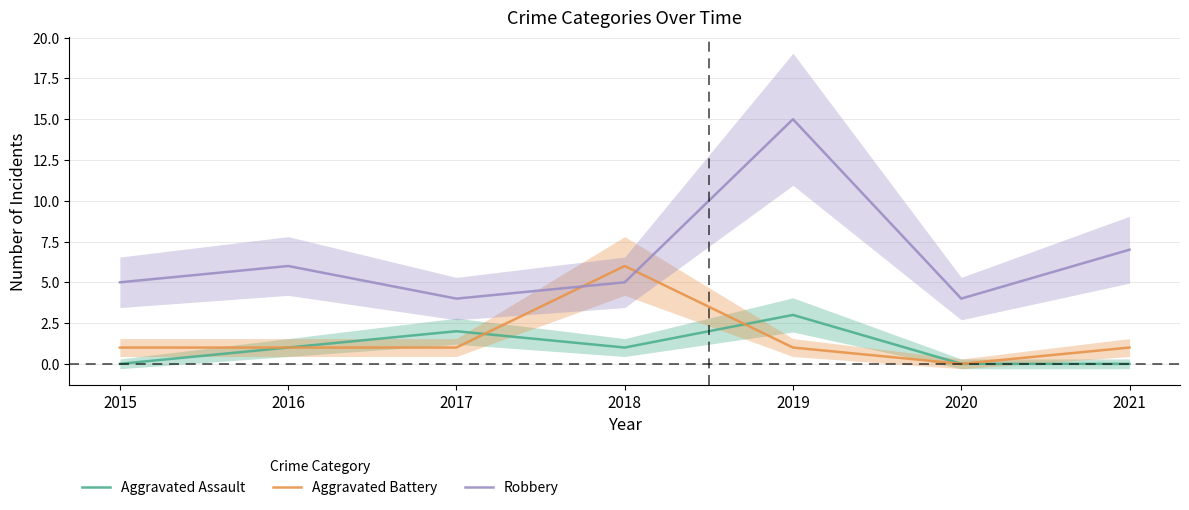

What is the sum of all Aggravated Battery values?

11